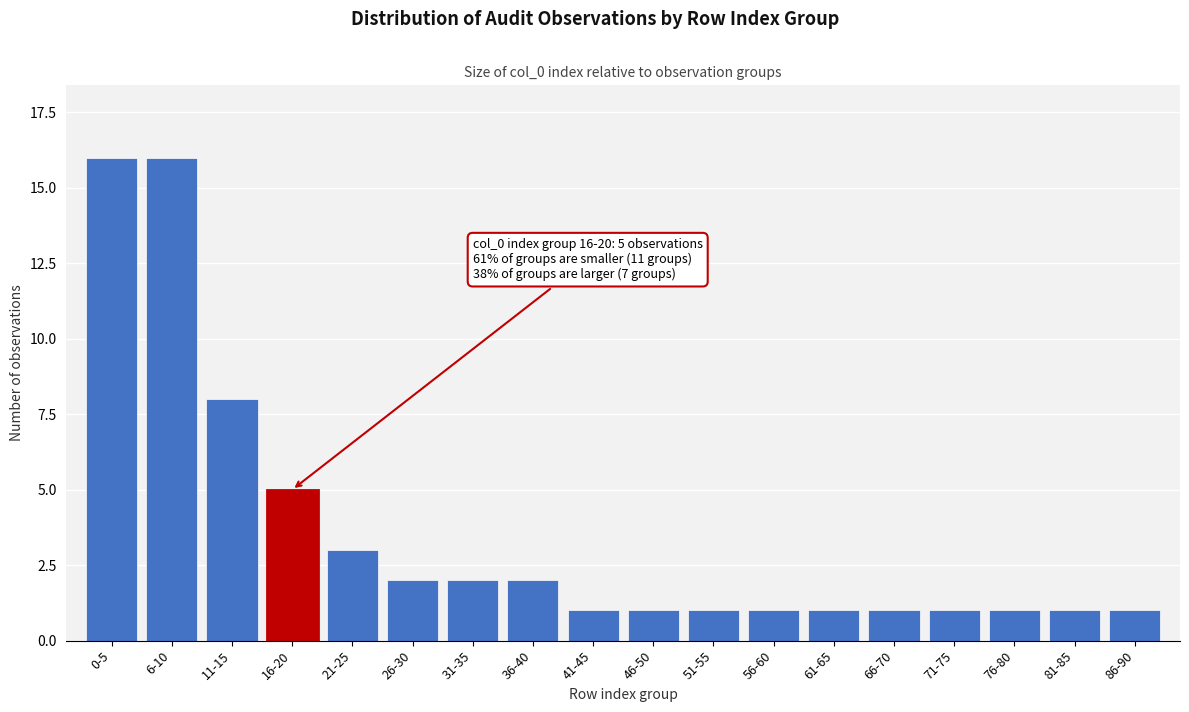

Reading left to right, extract all data points from this chart.

0-5=16	6-10=16	11-15=8	16-20=5	21-25=3	26-30=2	31-35=2	36-40=2	41-45=1	46-50=1	51-55=1	56-60=1	61-65=1	66-70=1	71-75=1	76-80=1	81-85=1	86-90=1